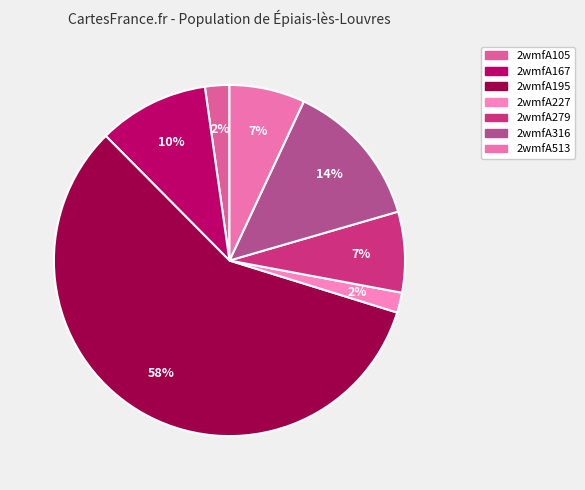

To the nearest percent, what is the difference between the largest and smallest slice percentages?

56%